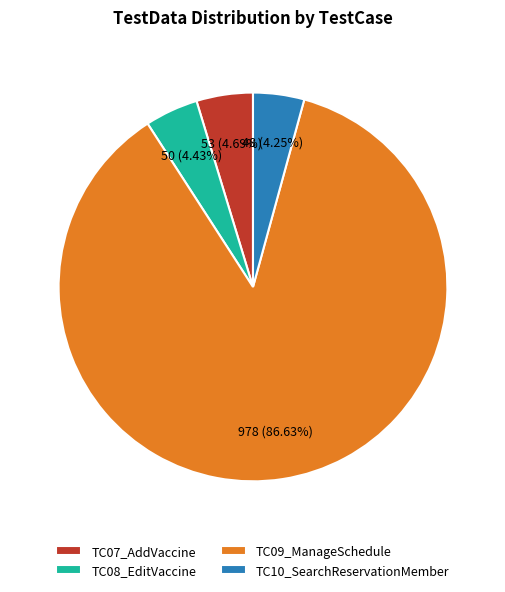

How much of the chart is everything except TC08_EditVaccine?

95.6%